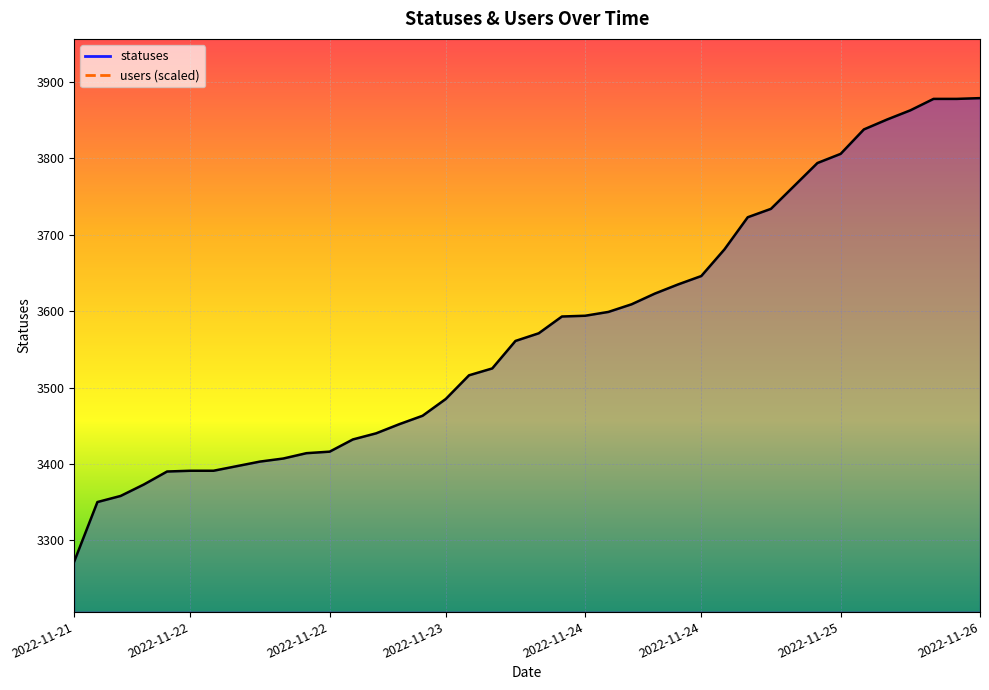

What is the average value?

3575